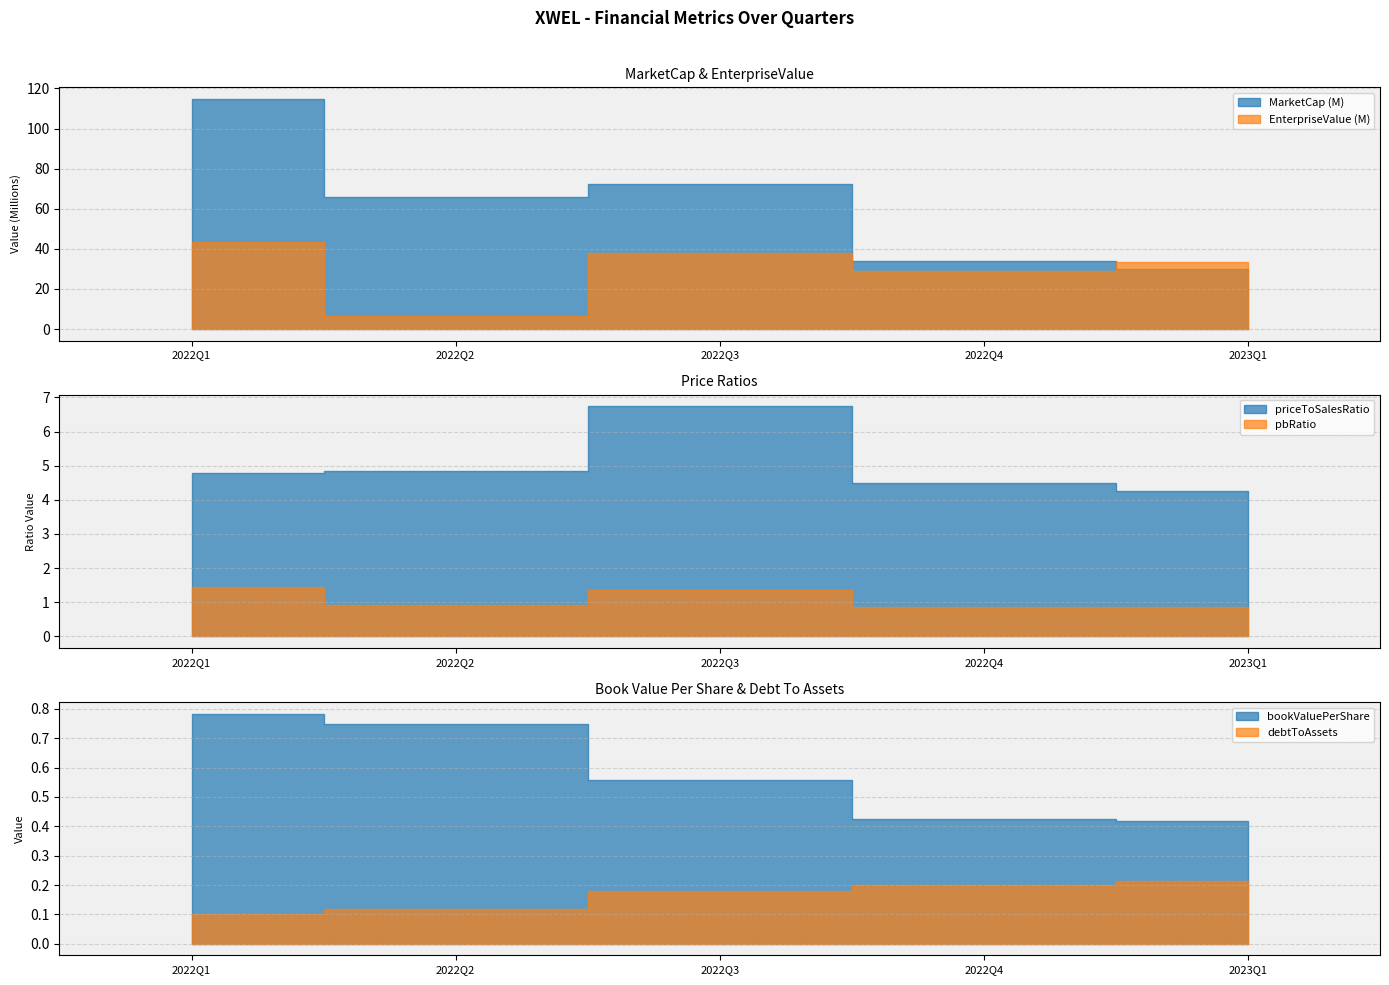

True or false: bookValuePerShare and priceToSalesRatio cross at least once.

False